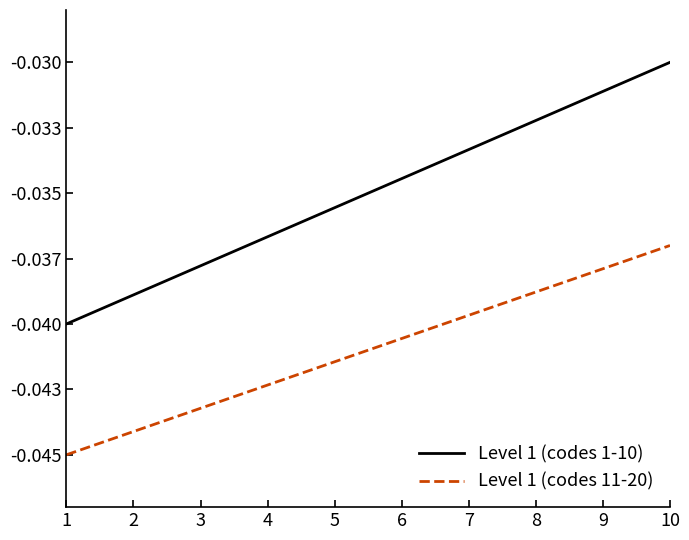

True or false: Level 1 (codes 1-10) and Level 1 (codes 11-20) cross at least once.

False